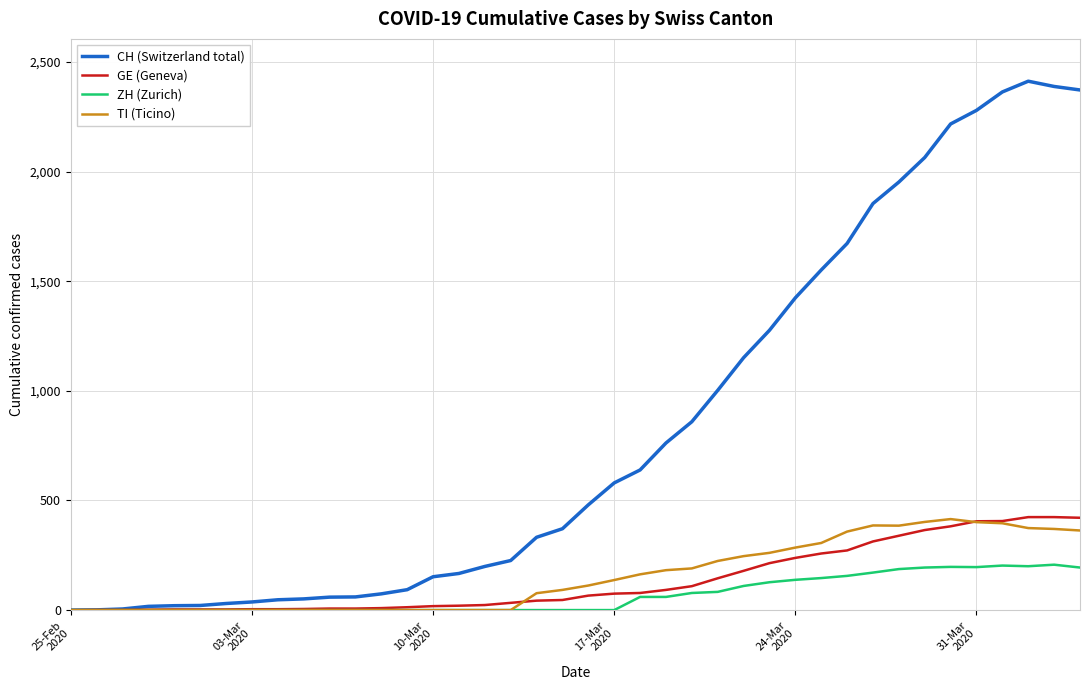

What is the maximum value for ZH (Zurich)?

207